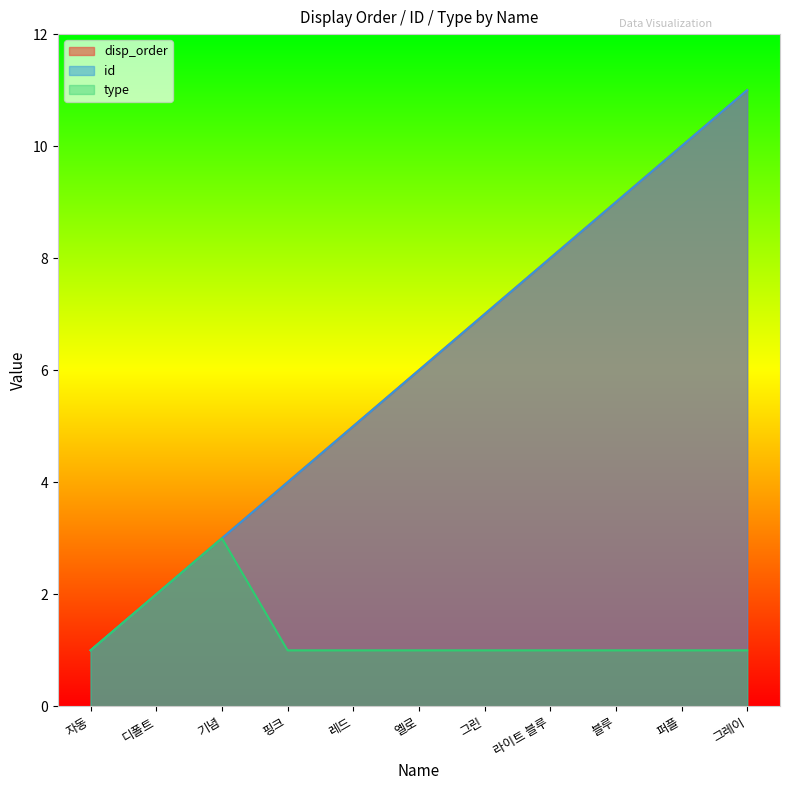

True or false: type and disp_order cross at least once.

False